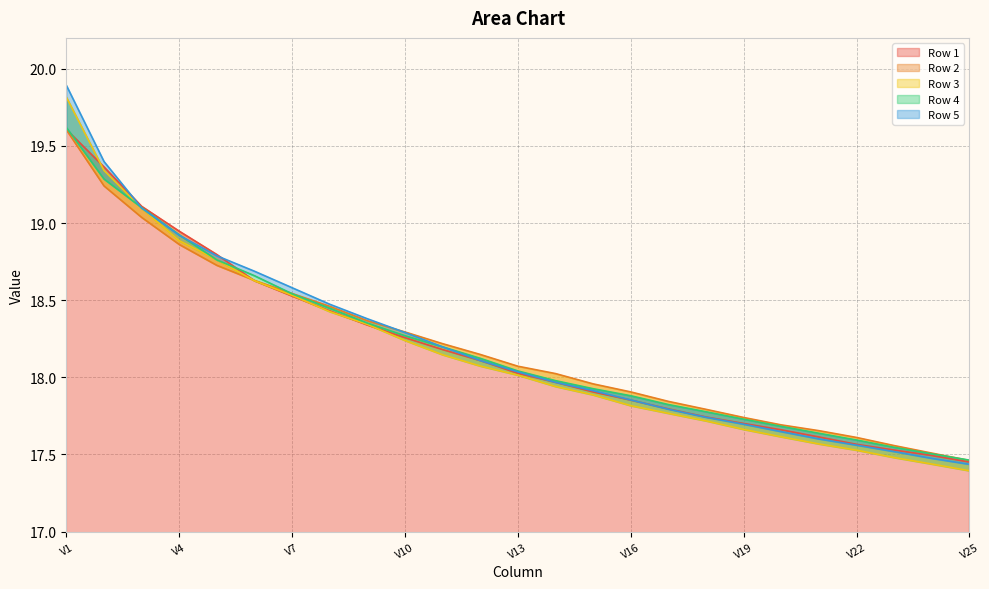

The value of Row 5 at V11 is 18.2. True or false?

True